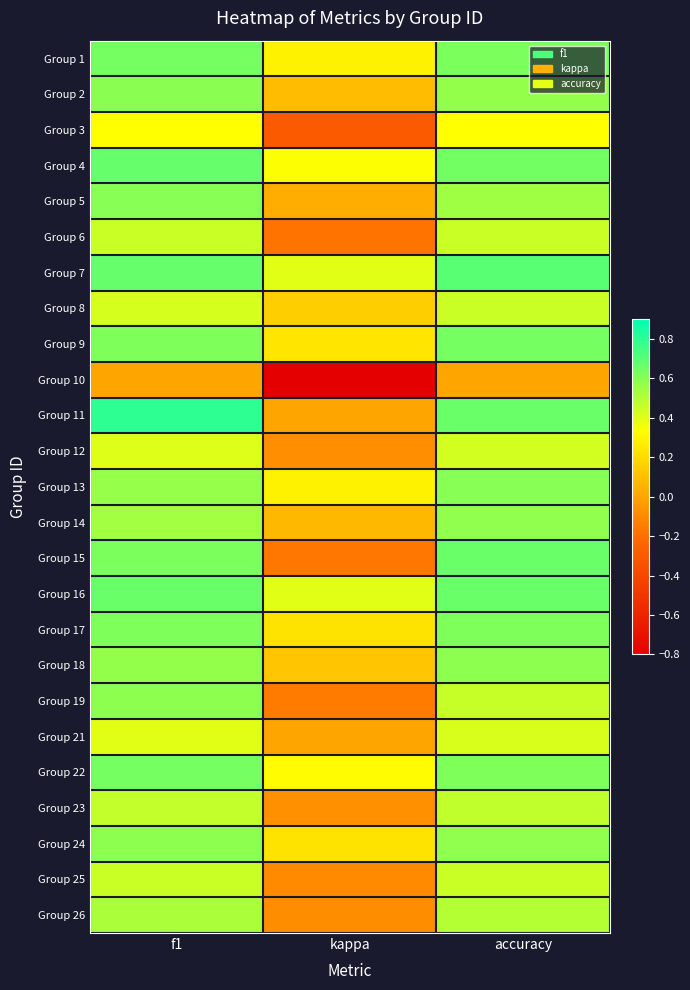

At how many categories does at least one series exceed 0?

3